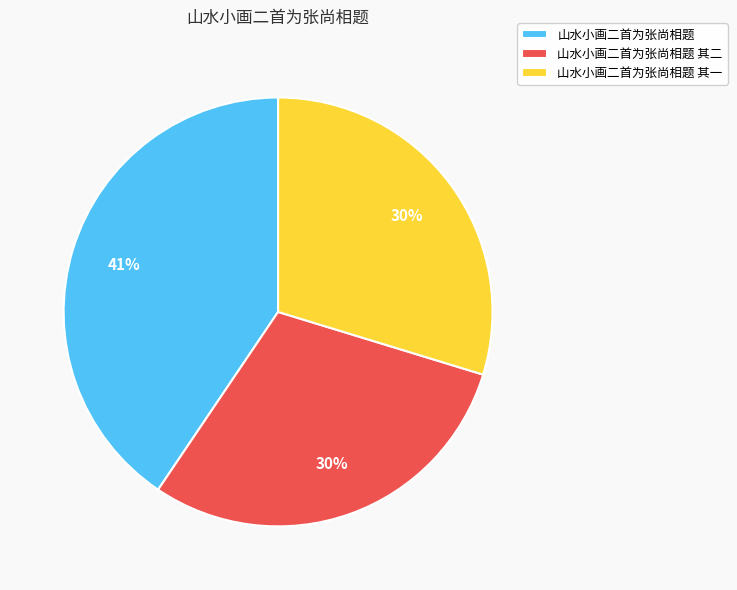

Which category has the biggest portion of the pie?

山水小画二首为张尚相题